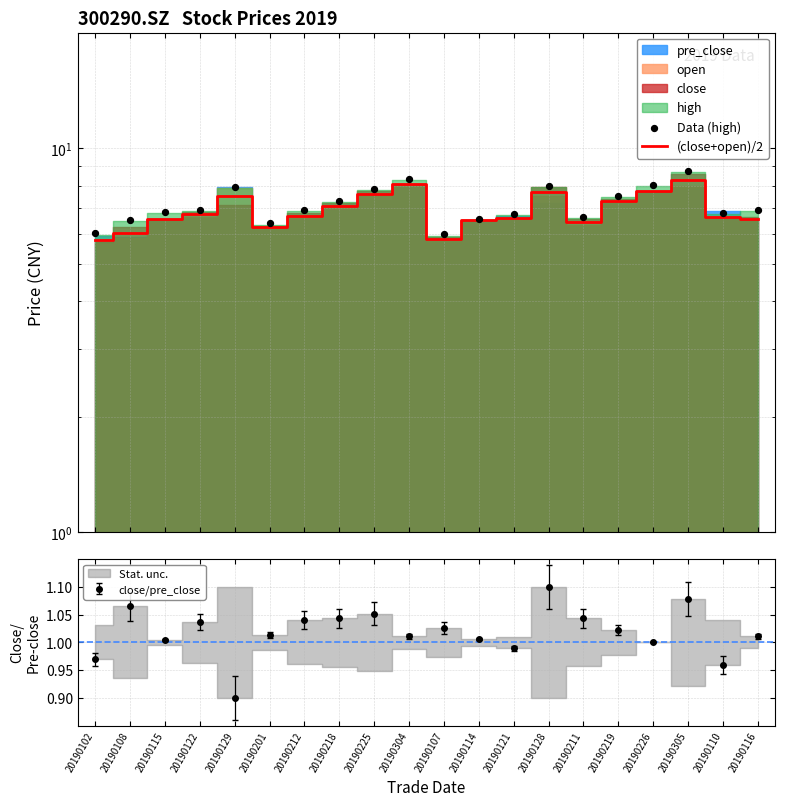

Which series has the largest total across all categories?

Data (high)